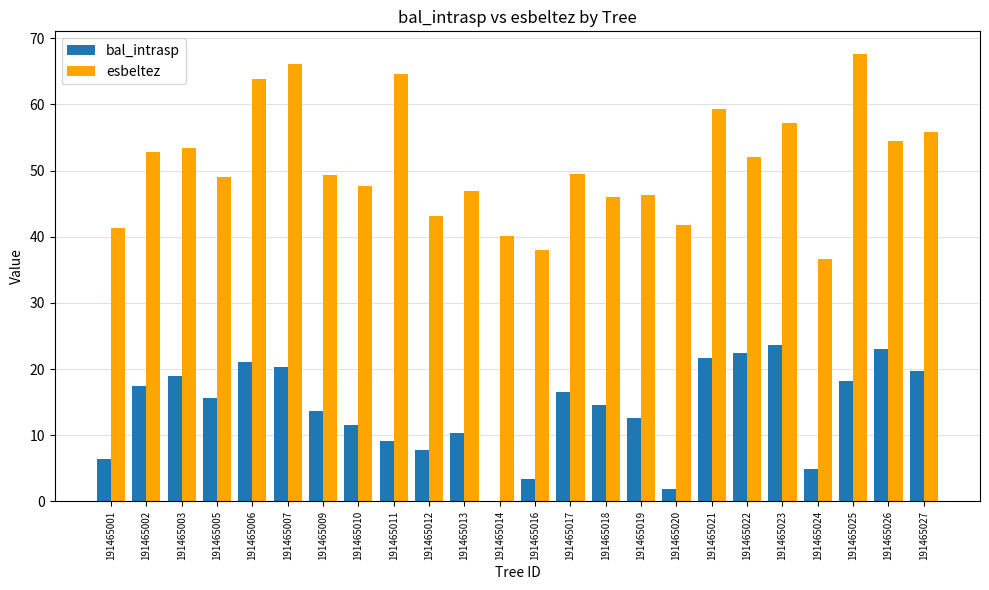

What is the sum of the esbeltez values at 191465027 and 191465014?

96.0